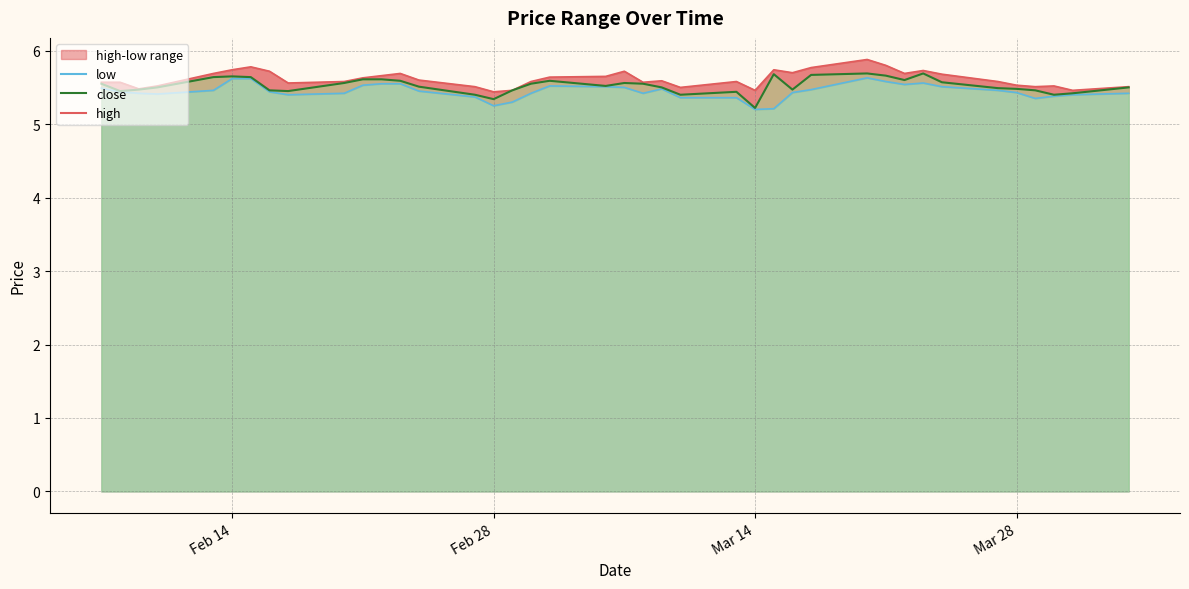

What is the difference between the high values at 2023-03-07 and 2023-03-28?

0.2